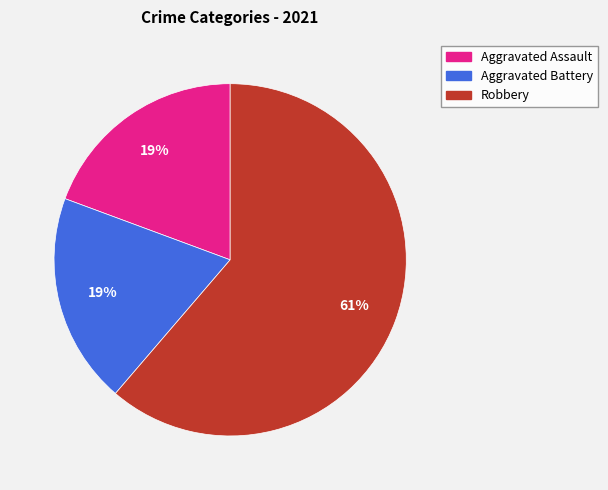

Is there a majority slice in this chart?

Yes